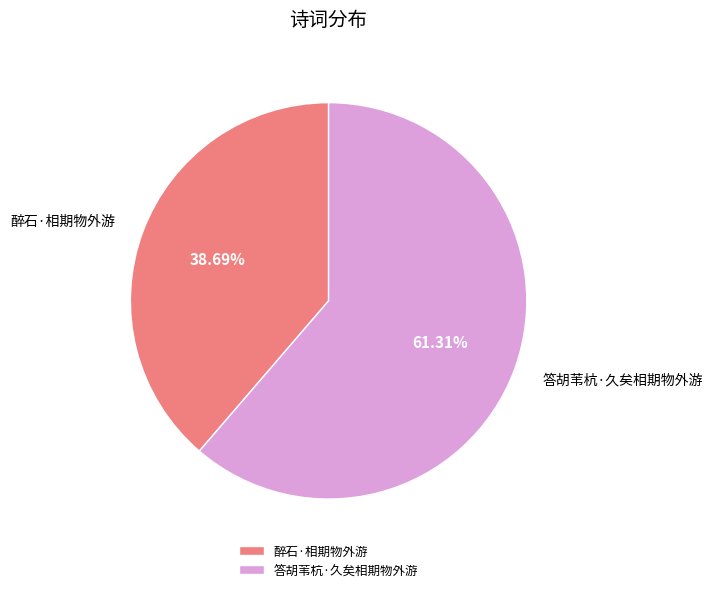

Count the number of slices in the pie.

2